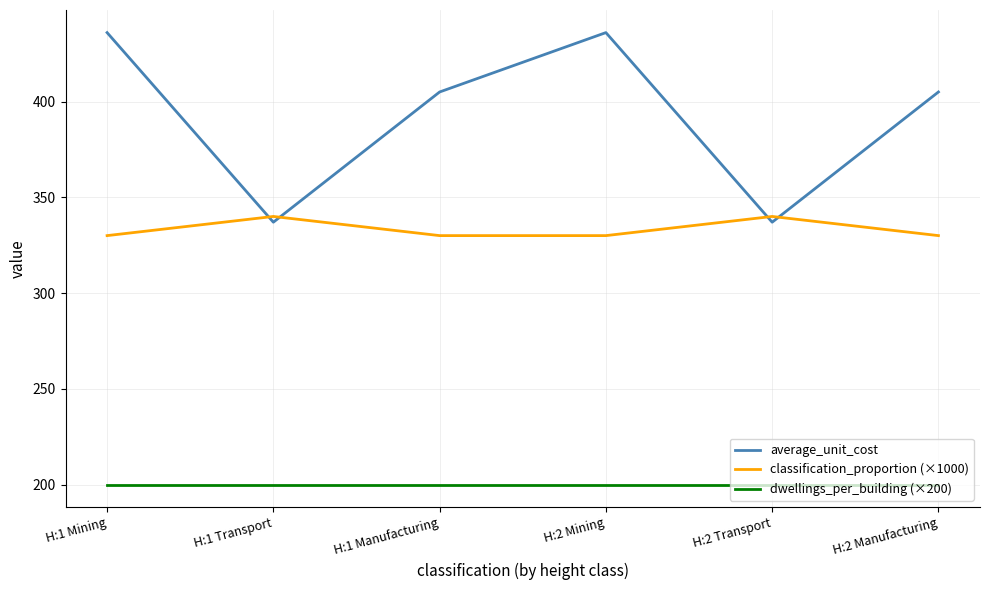

Is the value of average_unit_cost at H:1 Mining greater than the value of dwellings_per_building (×200) at H:2 Mining?

Yes